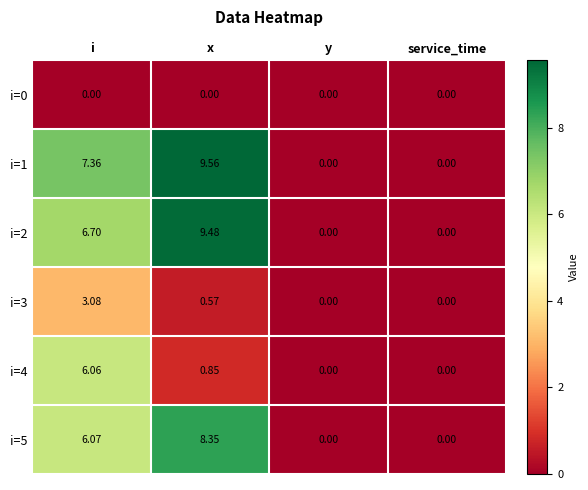

At which category is the sum across all series the highest?

i